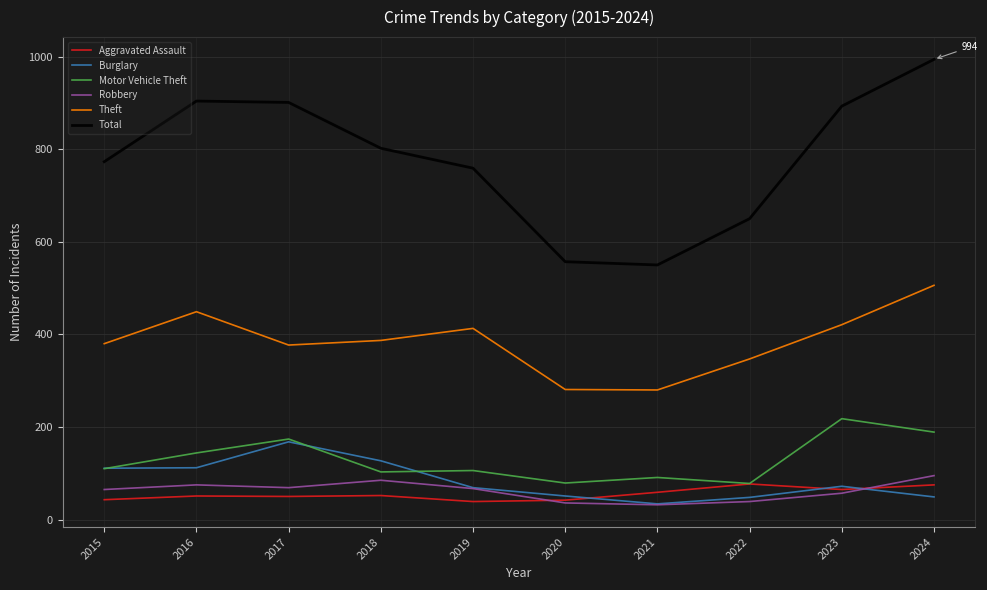

At which category is the sum across all series the highest?

2024